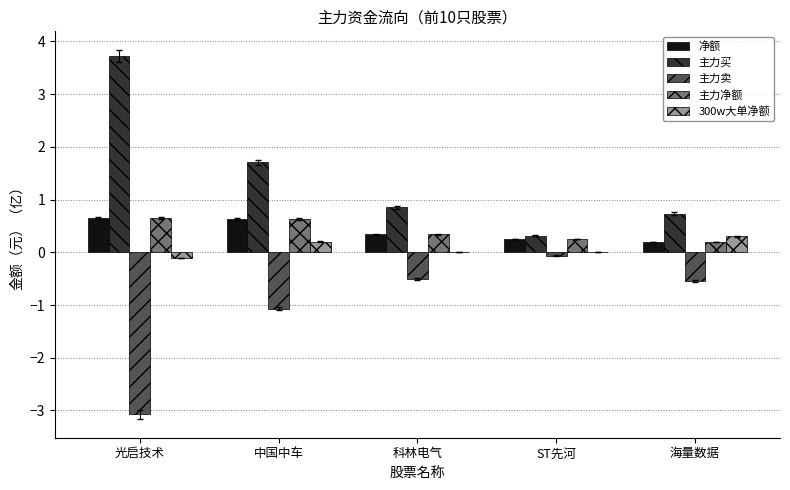

What is the sum of all 主力买 values?

7.3